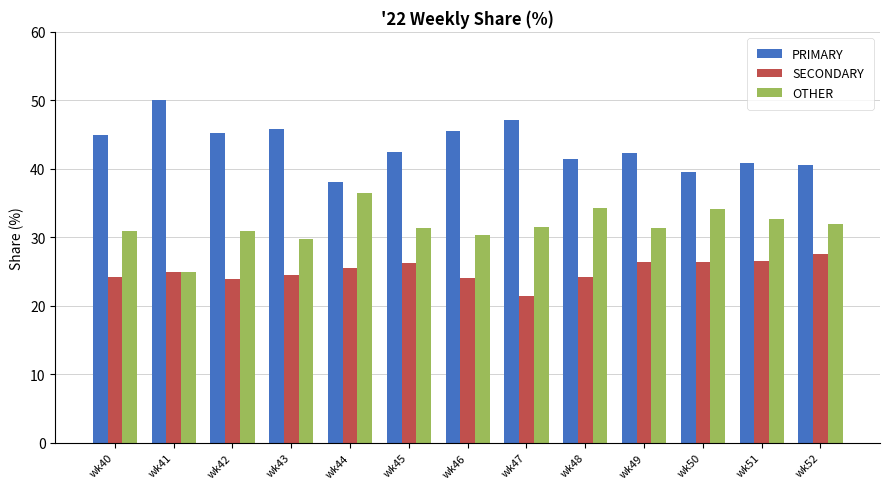

How many categories are shown in the chart?

13